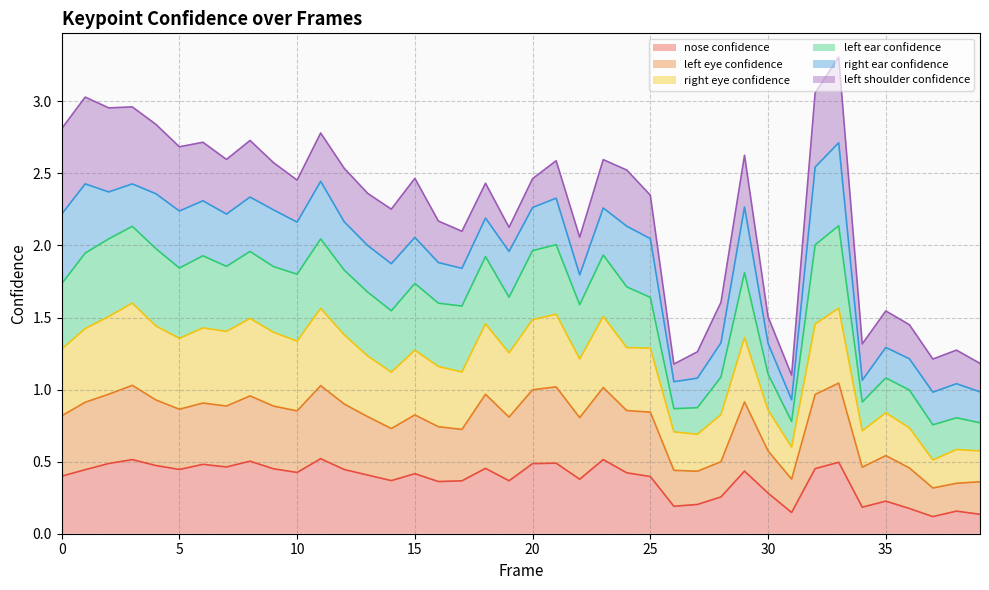

Does the chart display data point markers on the line(s)?

No